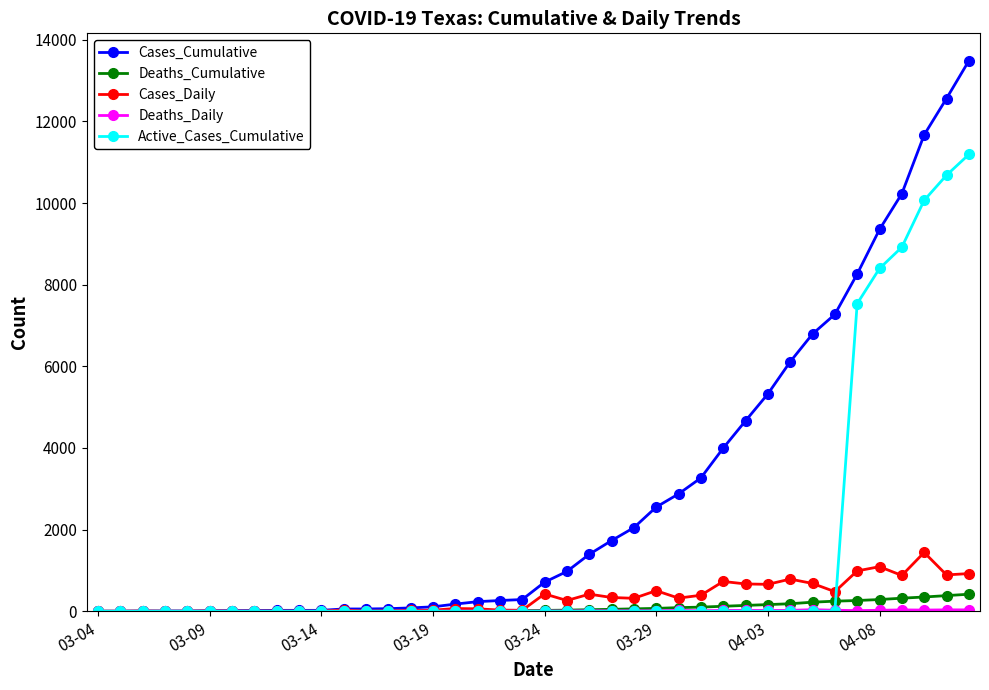

What is the difference between the maximum and minimum values in the Cases_Cumulative series?

13484